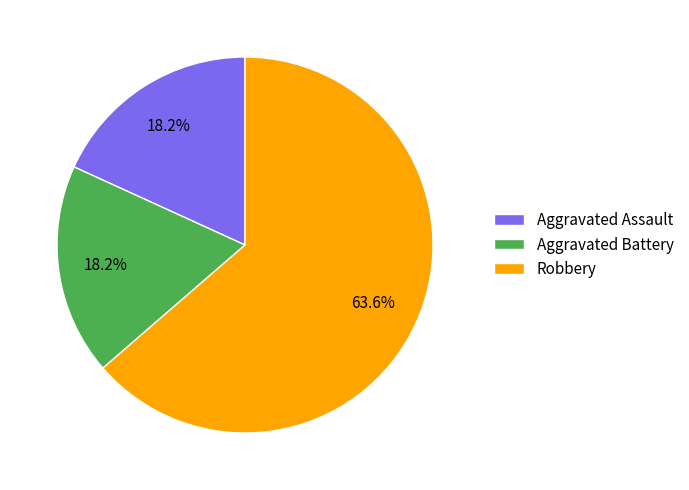

What is the total percentage of Robbery and Aggravated Battery?

81.8%